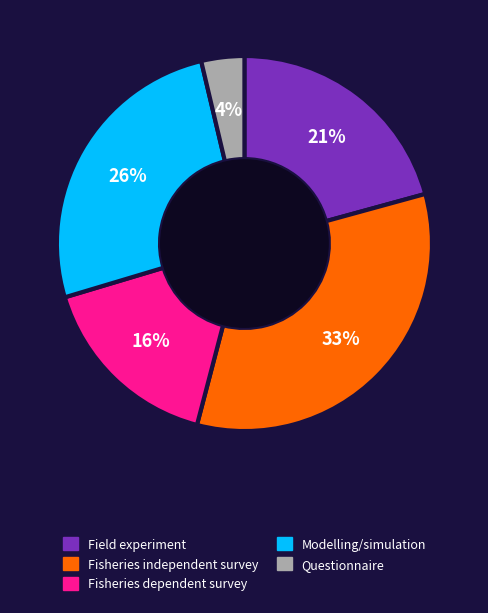

Is there any slice that represents more than half of the pie?

No